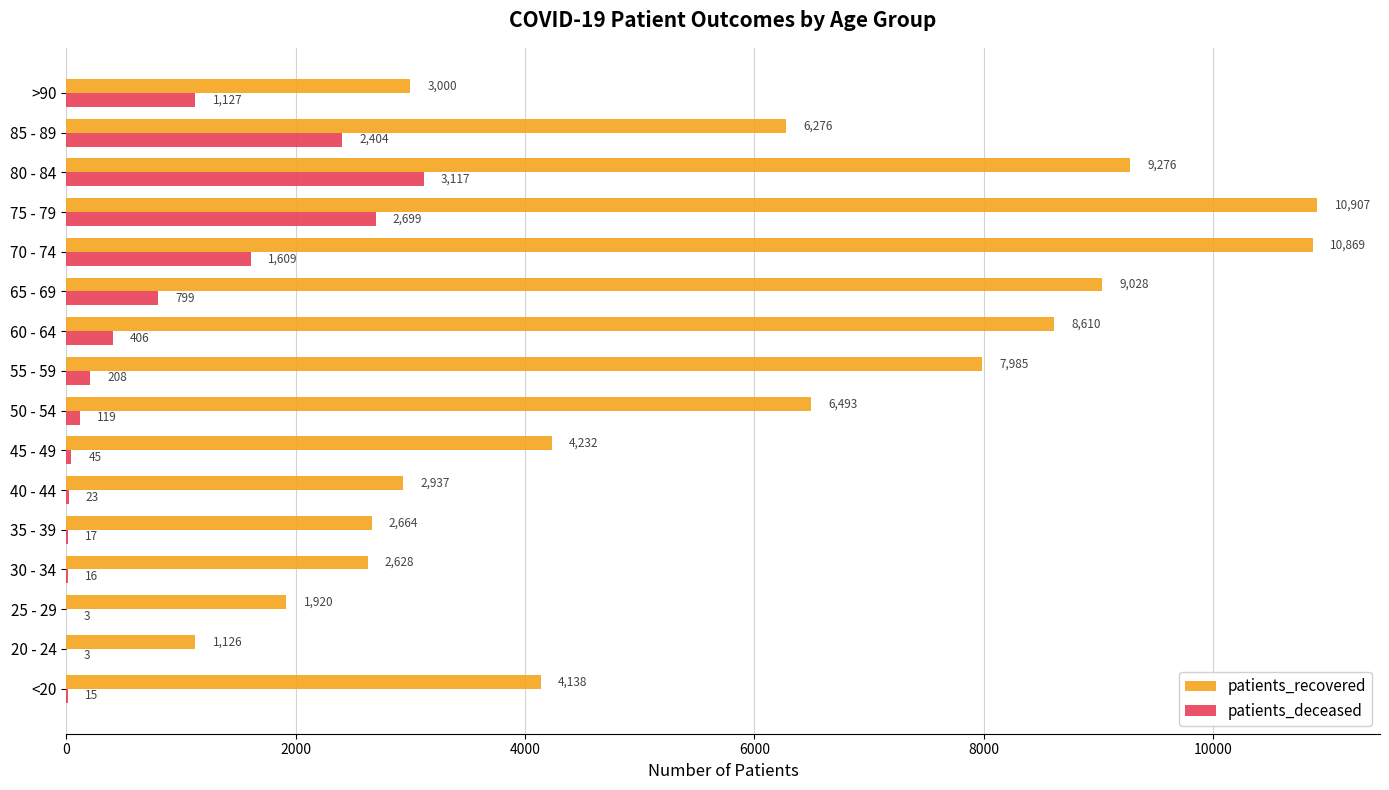

What is the sum of the patients_recovered values at 25 - 29 and 75 - 79?

12827